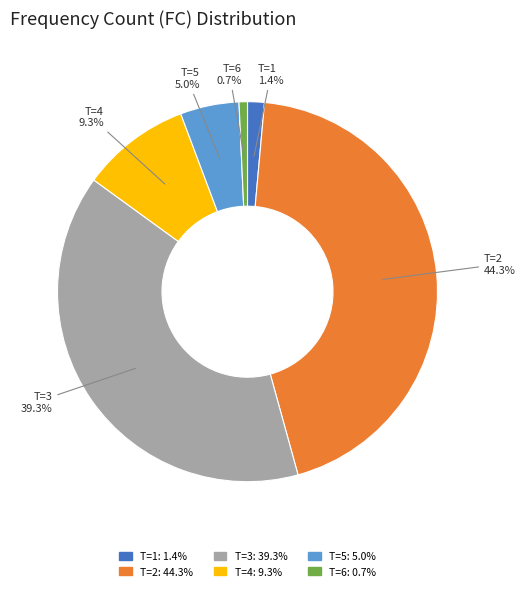

Does any single category account for the majority?

No